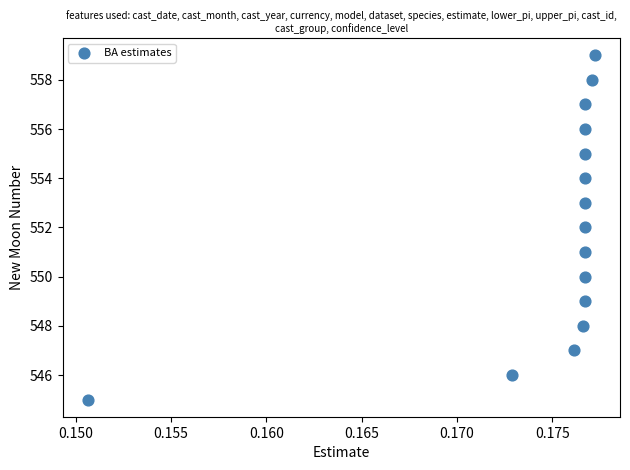

How many points are shown in the scatter plot?

15